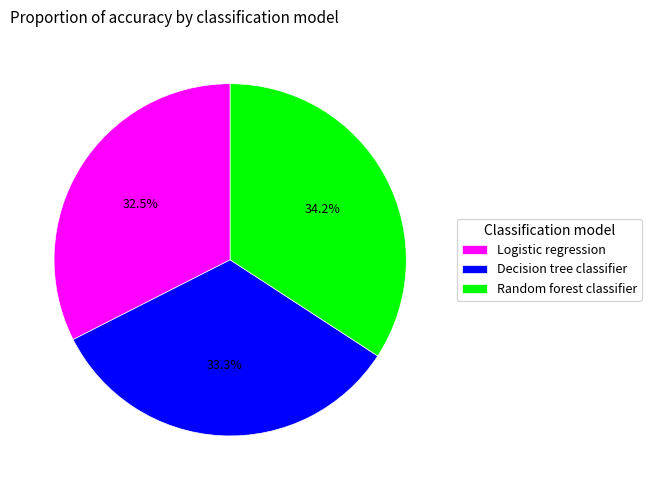

Is it true that Random forest classifier is 34% of the pie?

True